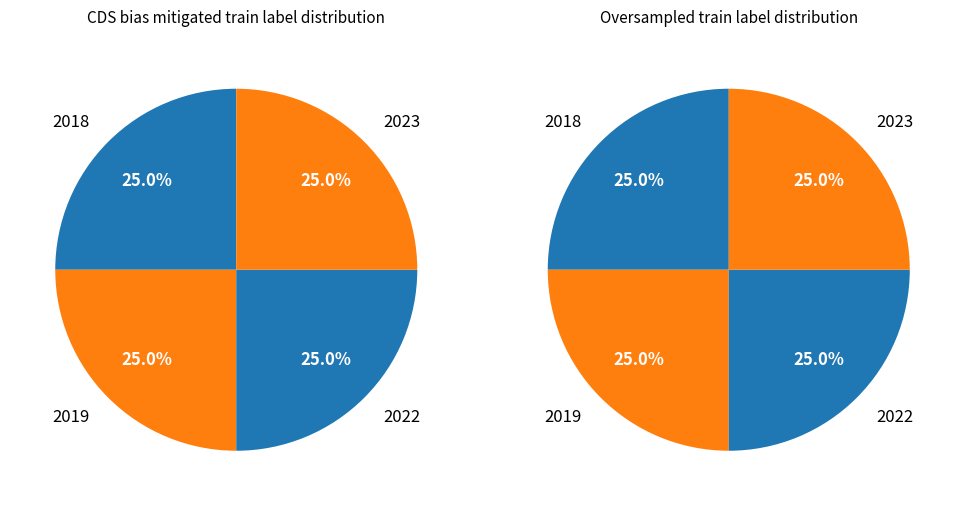

The 2019 slice represents 25% of the pie. True or false?

True